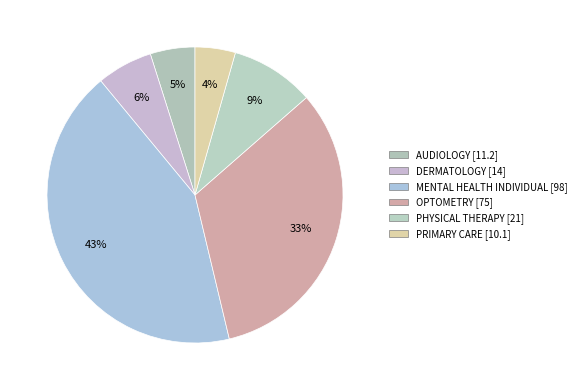

How many segments does this pie chart have?

6